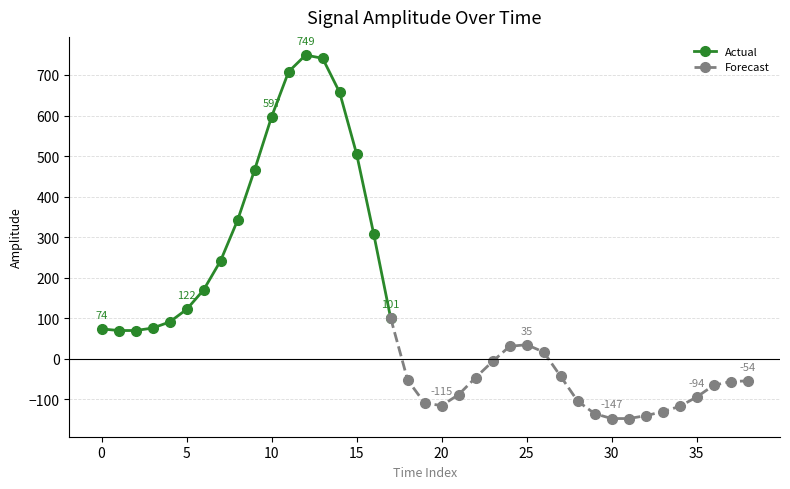

What is the maximum value shown in the chart?

749